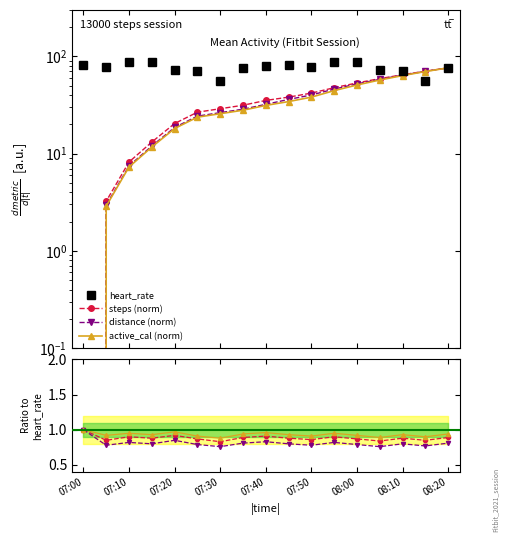

What is the greatest value displayed?

88.0